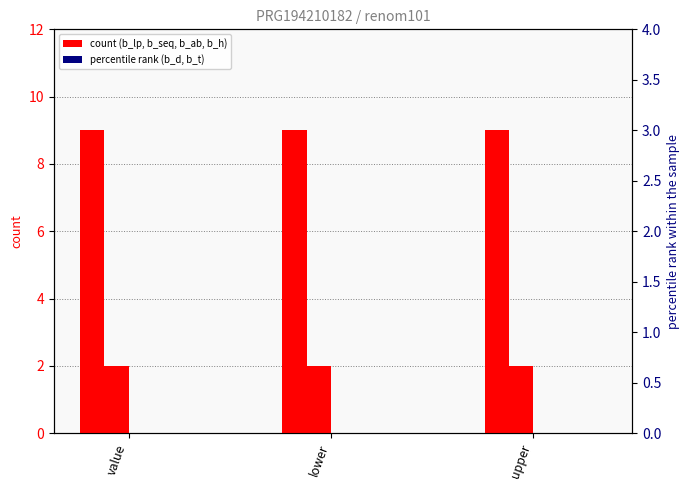

What is the total value across all series at value?

11